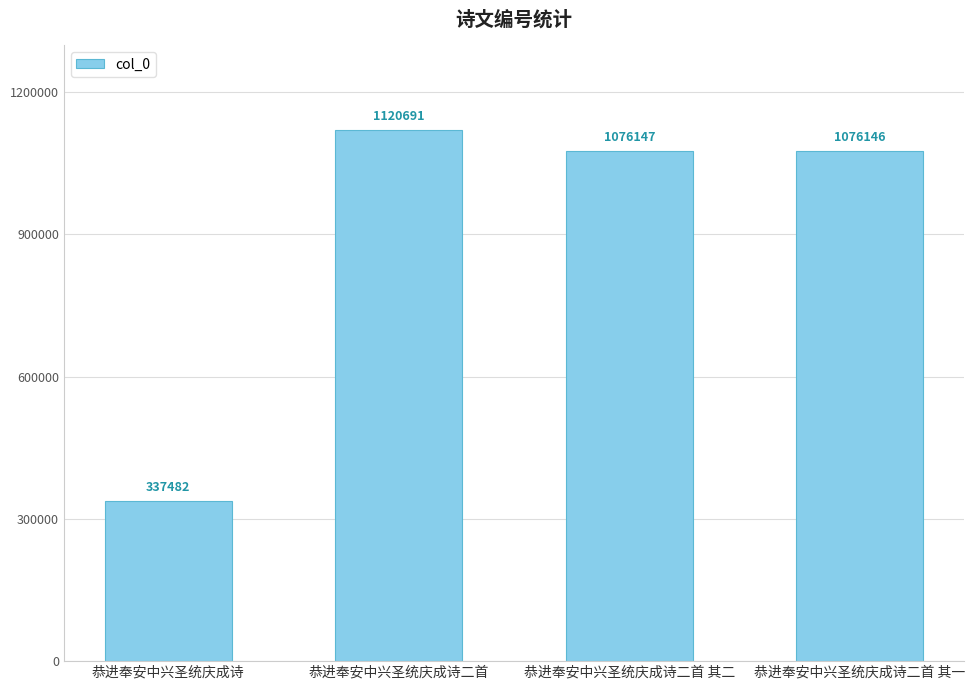

Between 恭进奉安中兴圣统庆成诗二首 其一 and 恭进奉安中兴圣统庆成诗二首 其二, which is larger?

恭进奉安中兴圣统庆成诗二首 其二